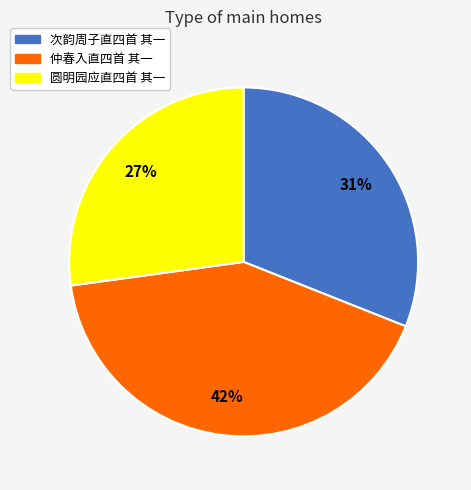

Does any single category account for the majority?

No